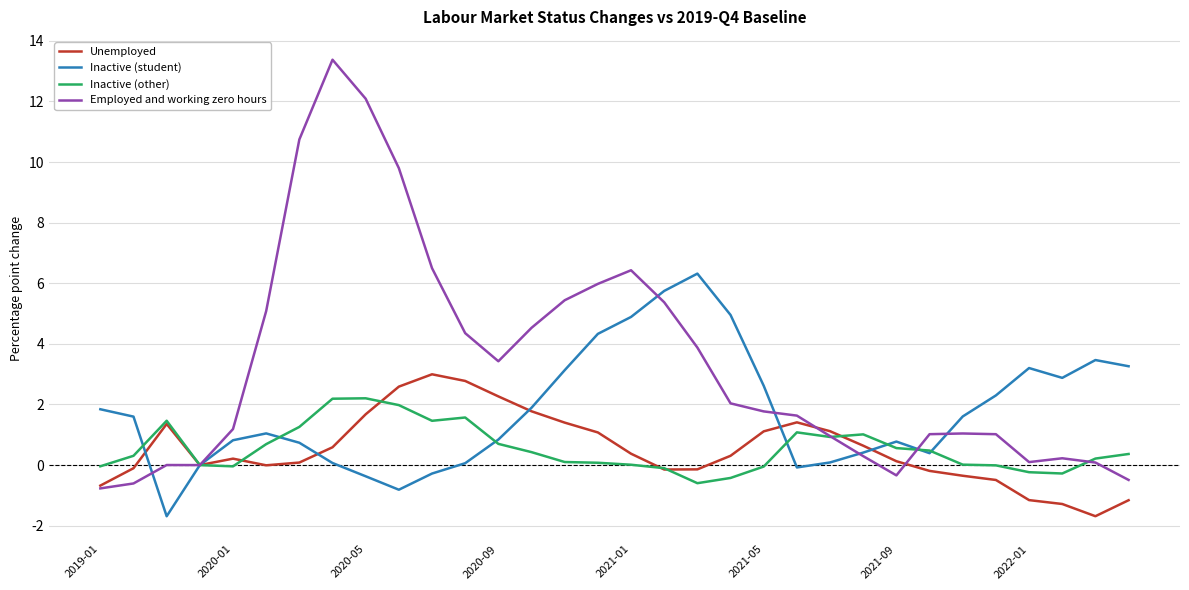

List the series in order of their peak value, lowest first.

Inactive (other), Unemployed, Inactive (student), Employed and working zero hours